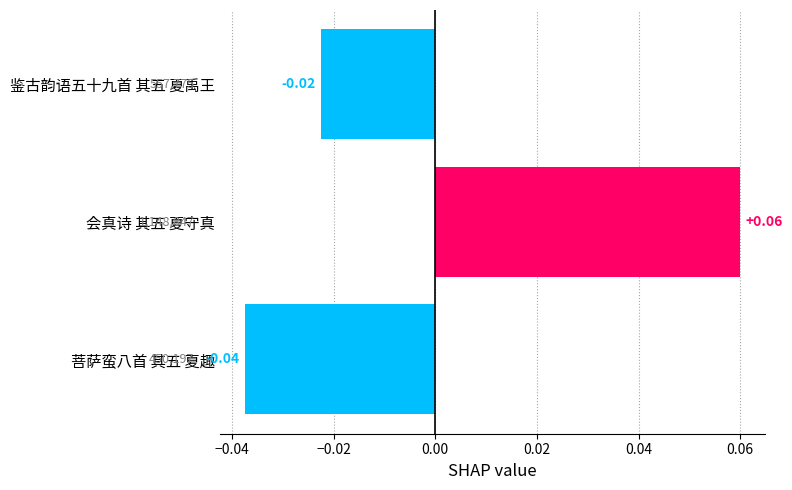

Which has a higher value, 鉴古韵语五十九首 其五 夏禹王 or 会真诗 其五 夏守真?

会真诗 其五 夏守真